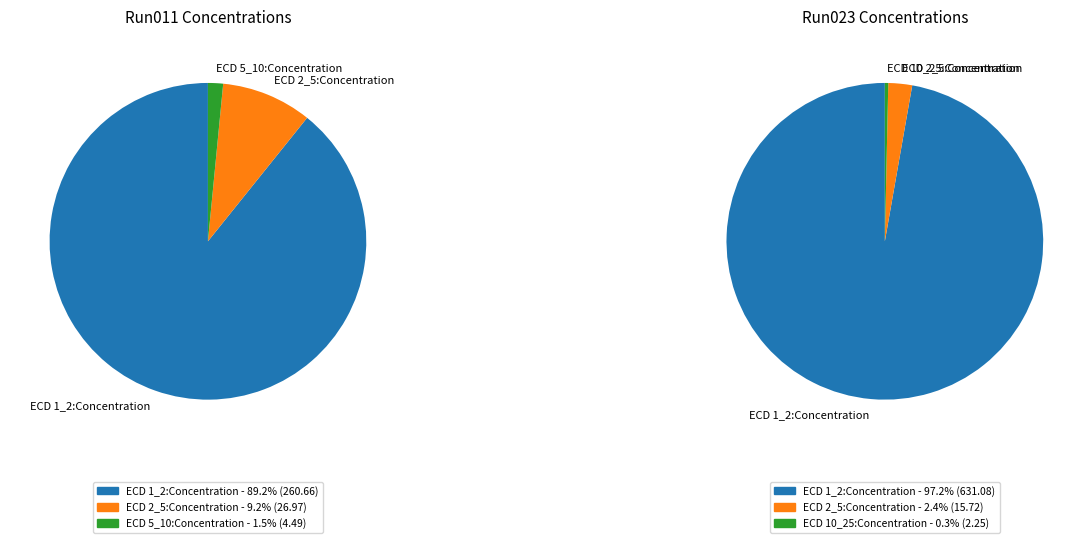

The 2023_07_25_Bot_ETH_48-Run023 slice represents 9% of the pie. True or false?

False